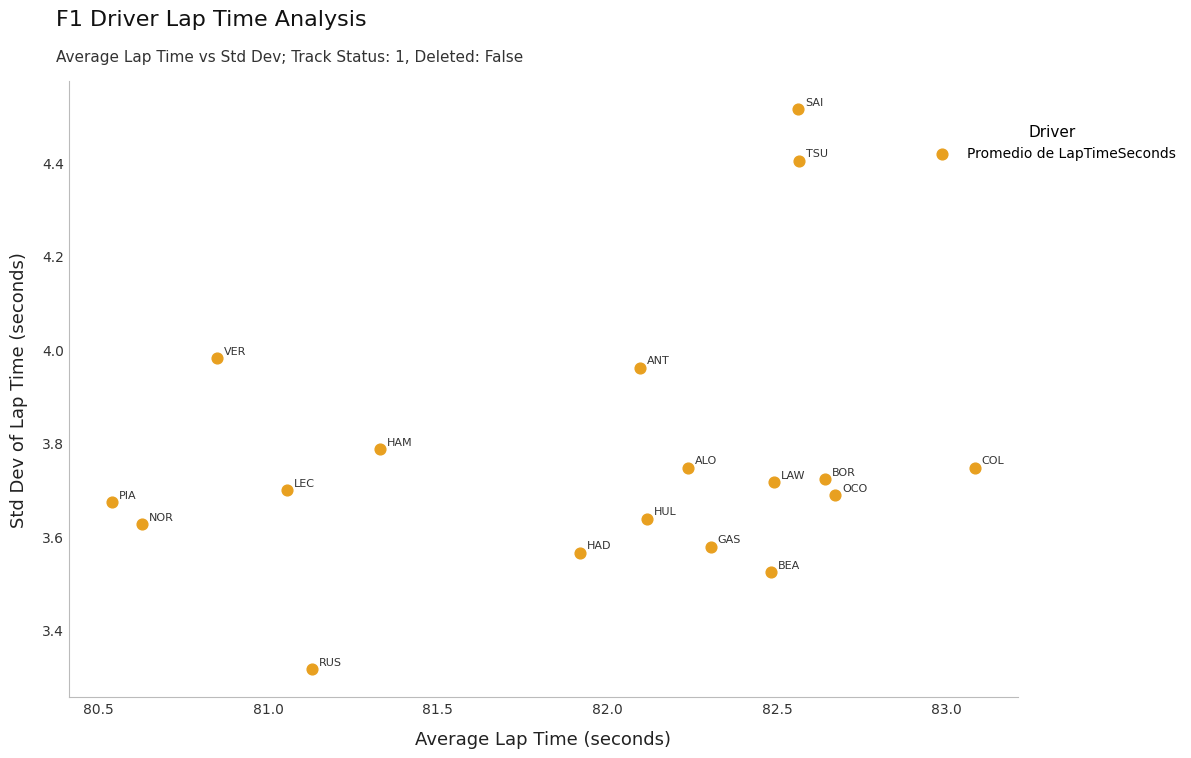

What is the range of X values (max minus min)?

2.5